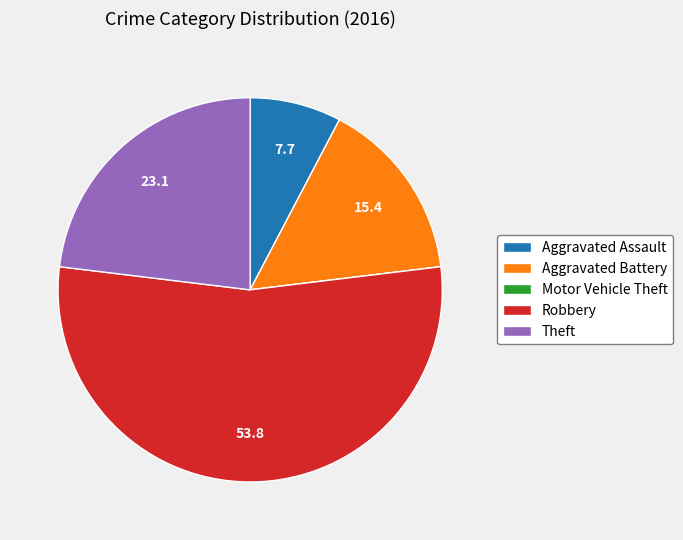

True or false: Aggravated Assault accounts for 8% of the total.

True